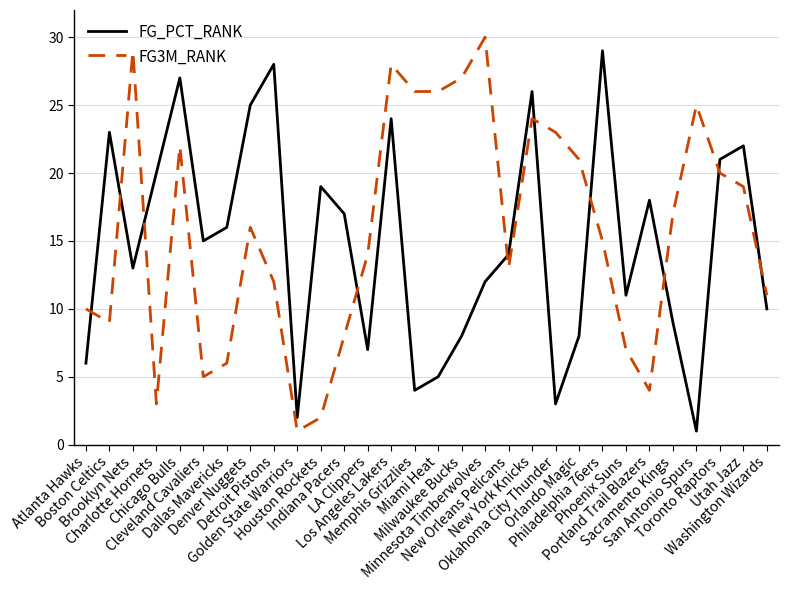

The FG_PCT_RANK series shows 6 at Memphis Grizzlies. True or false?

False